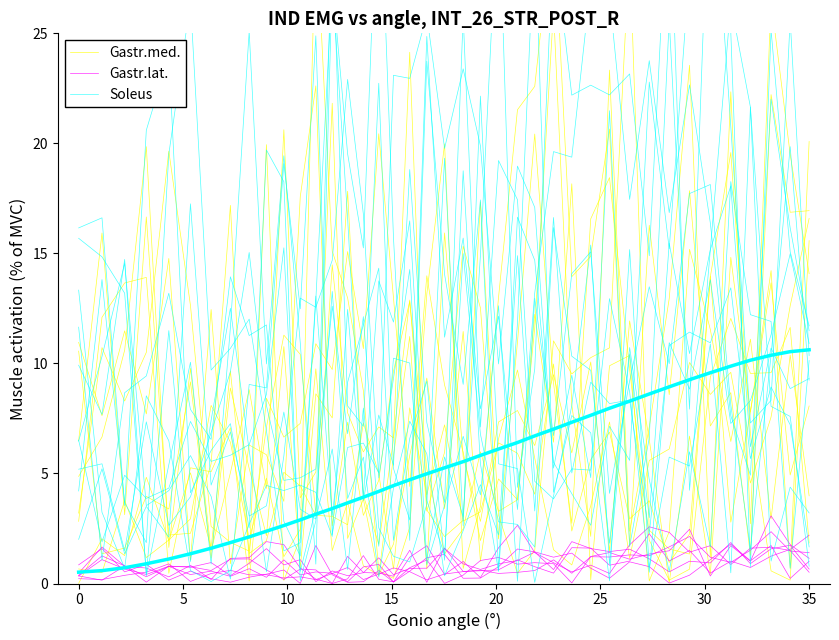

At which category does Soleus reach its first local valley?

5